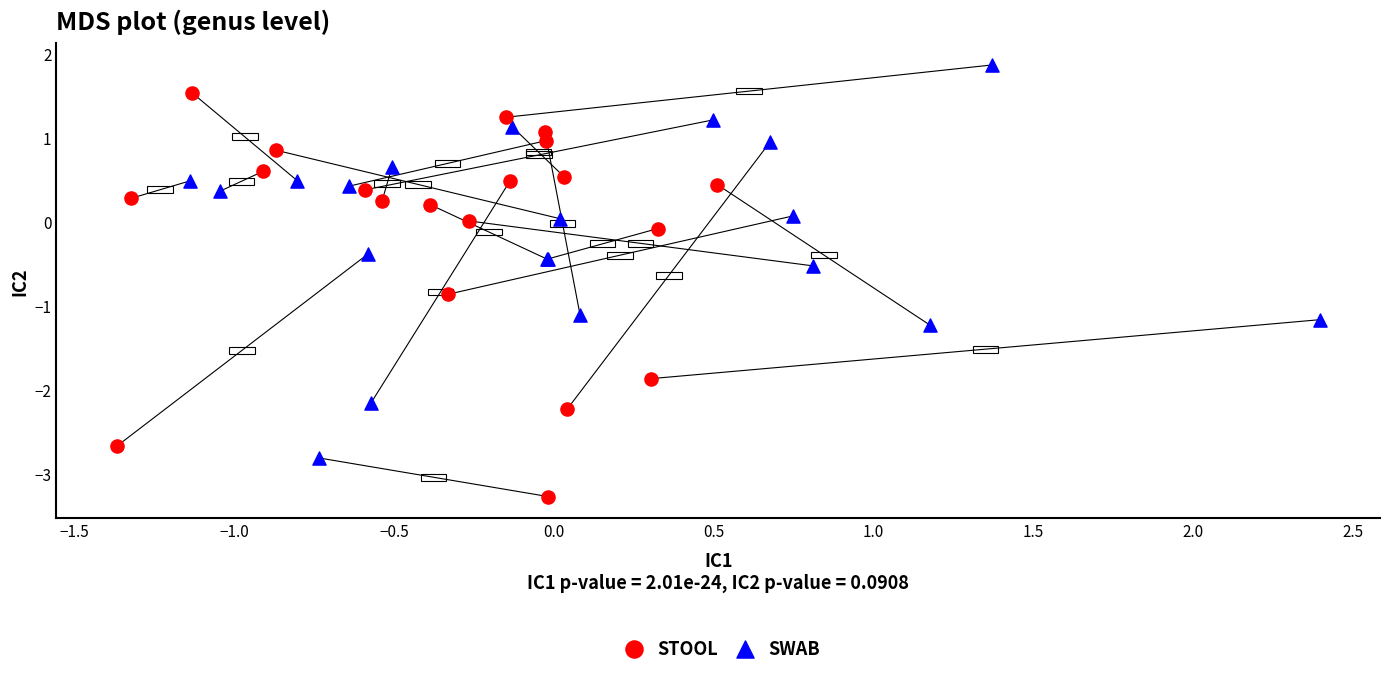

Which series contains the highest Y value?

SWAB